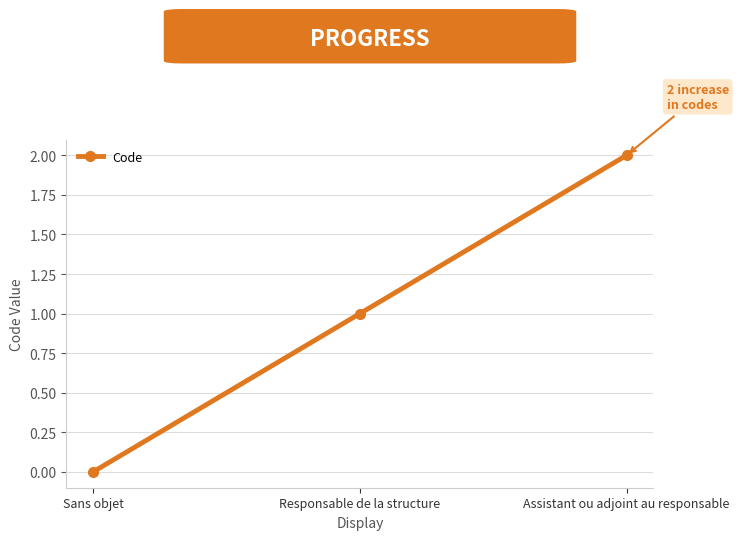

The value at Sans objet is 0. True or false?

True